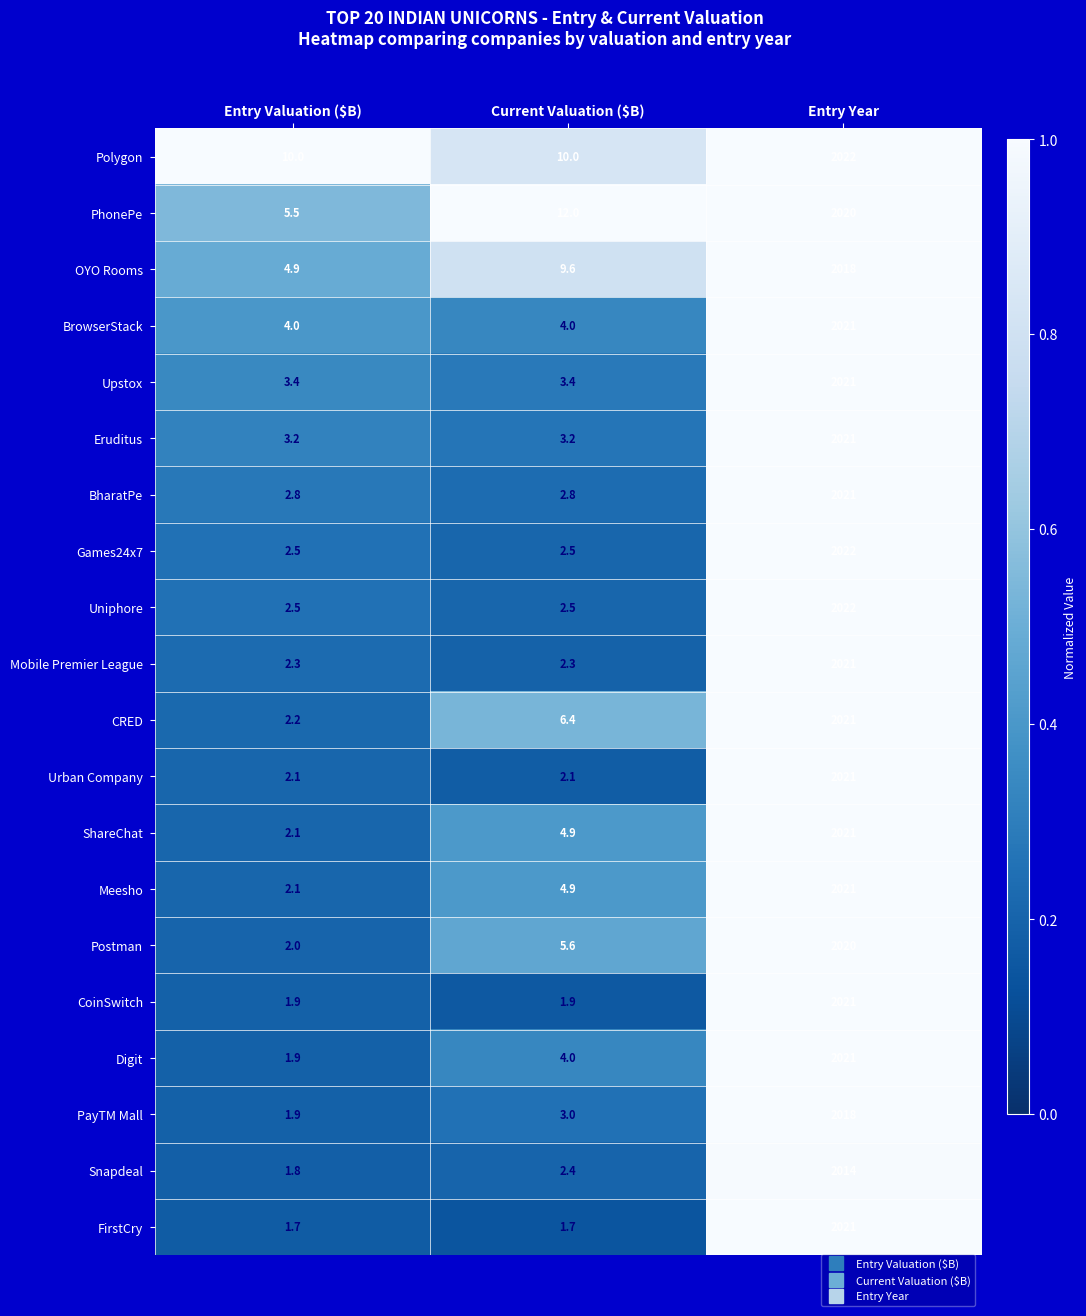

The CoinSwitch series shows 2021.0 at Entry Year. True or false?

True